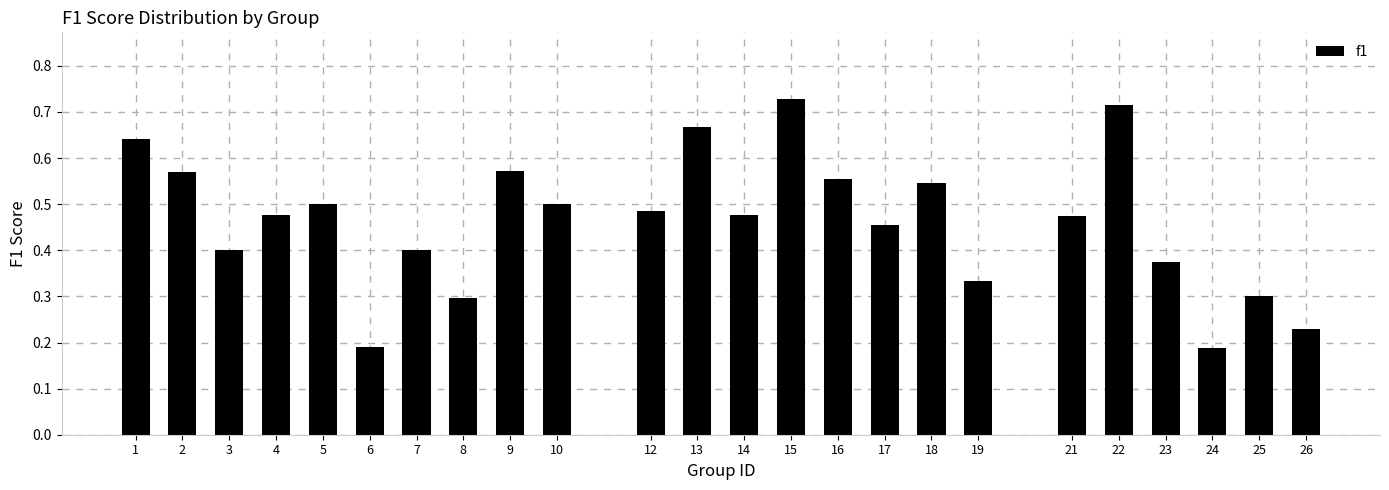

How many values are between 0 and 1?

24